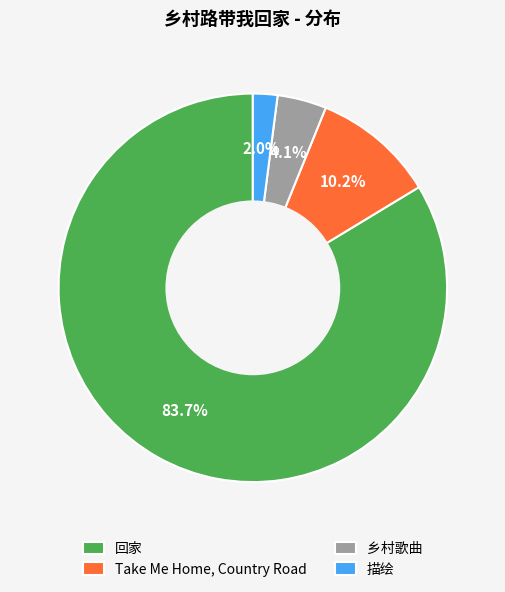

Is it true that 描绘 is 2% of the pie?

True